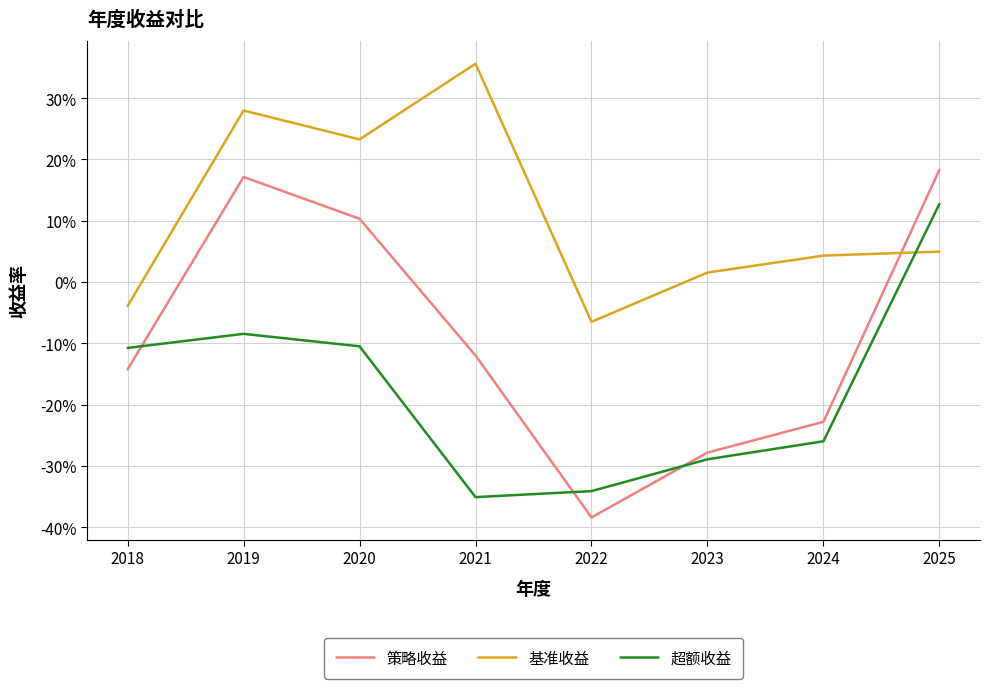

After their last crossing, which series has the higher values: 基准收益 or 超额收益?

超额收益